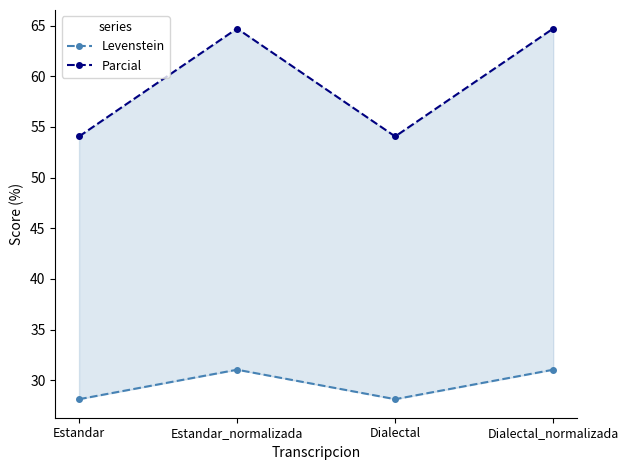

Reading right to left, transcribe all the data shown in this chart.

Levenstein: 31.0	28.1	31.0	28.1
Parcial: 64.7	54.1	64.7	54.1